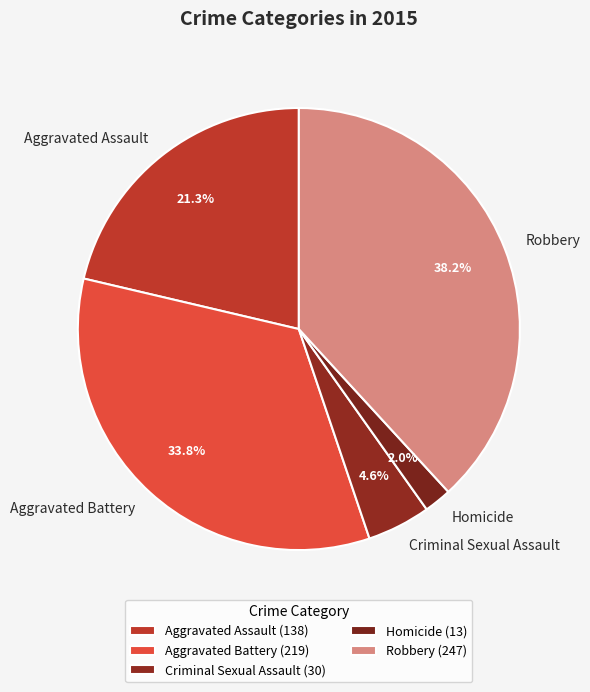

To the nearest percent, what is the difference between the Criminal Sexual Assault and Homicide slice percentages?

3%